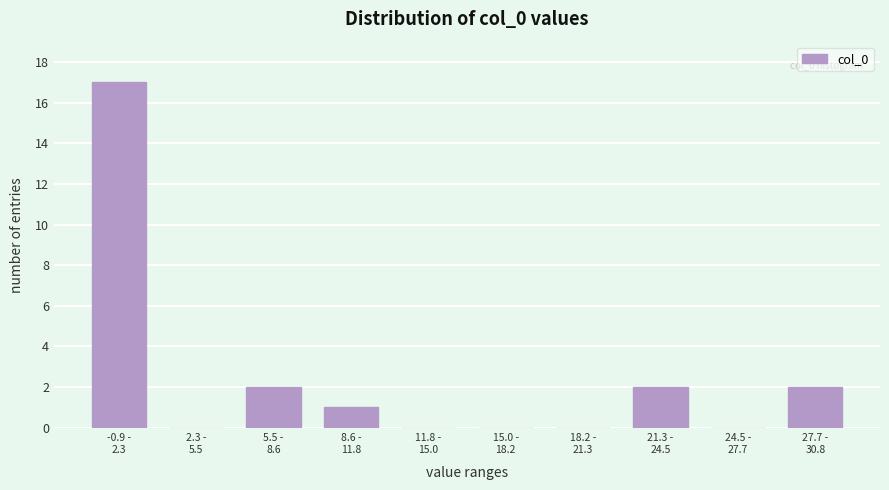

What is the maximum value shown in the chart?

17